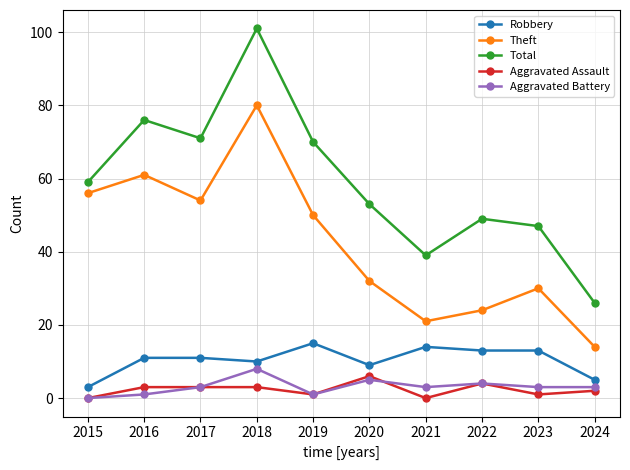

How many positive values does the Aggravated Battery series have?

9